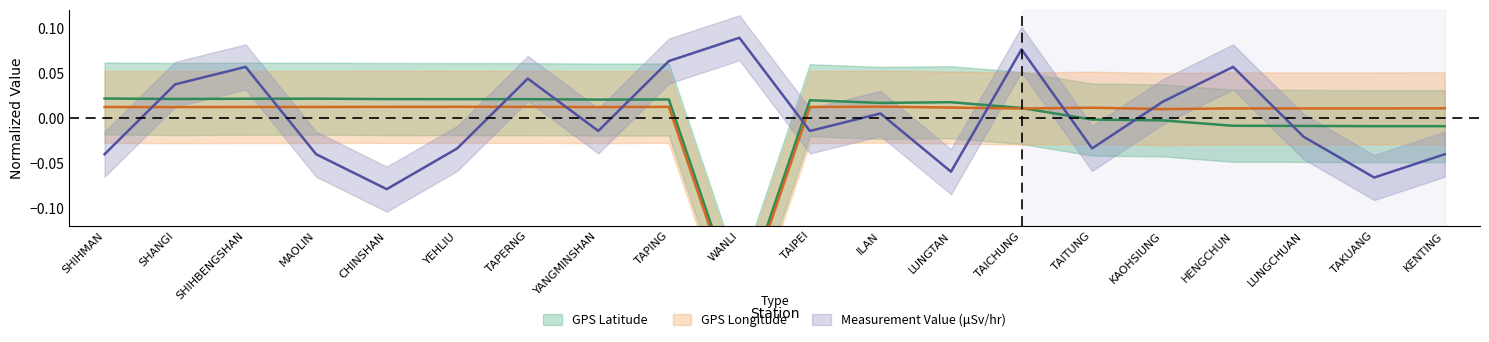

Reading left to right, extract all data points from this chart.

GPS Latitude: SHIHMAN=0.0	SHANGI=0.0	SHIHBENGSHAN=0.0	MAOLIN=0.0	CHINSHAN=0.0	YEHLIU=0.0	TAPERNG=0.0	YANGMINSHAN=0.0	TAPING=0.0	WANLI=-0.2	TAIPEI=0.0	ILAN=0.0	LUNGTAN=0.0	TAICHUNG=0.0	TAITUNG=-0.0	KAOHSIUNG=-0.0	HENGCHUN=-0.0	LUNGCHUAN=-0.0	TAKUANG=-0.0	KENTING=-0.0
GPS Longitude: SHIHMAN=0.0	SHANGI=0.0	SHIHBENGSHAN=0.0	MAOLIN=0.0	CHINSHAN=0.0	YEHLIU=0.0	TAPERNG=0.0	YANGMINSHAN=0.0	TAPING=0.0	WANLI=-0.2	TAIPEI=0.0	ILAN=0.0	LUNGTAN=0.0	TAICHUNG=0.0	TAITUNG=0.0	KAOHSIUNG=0.0	HENGCHUN=0.0	LUNGCHUAN=0.0	TAKUANG=0.0	KENTING=0.0
Measurement Value (μSv/hr): SHIHMAN=-0.0	SHANGI=0.0	SHIHBENGSHAN=0.1	MAOLIN=-0.0	CHINSHAN=-0.1	YEHLIU=-0.0	TAPERNG=0.0	YANGMINSHAN=-0.0	TAPING=0.1	WANLI=0.1	TAIPEI=-0.0	ILAN=0.0	LUNGTAN=-0.1	TAICHUNG=0.1	TAITUNG=-0.0	KAOHSIUNG=0.0	HENGCHUN=0.1	LUNGCHUAN=-0.0	TAKUANG=-0.1	KENTING=-0.0